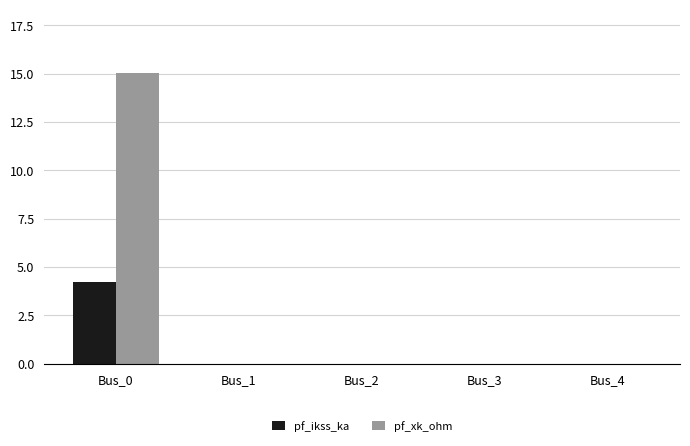

Which series has the largest total across all categories?

pf_xk_ohm